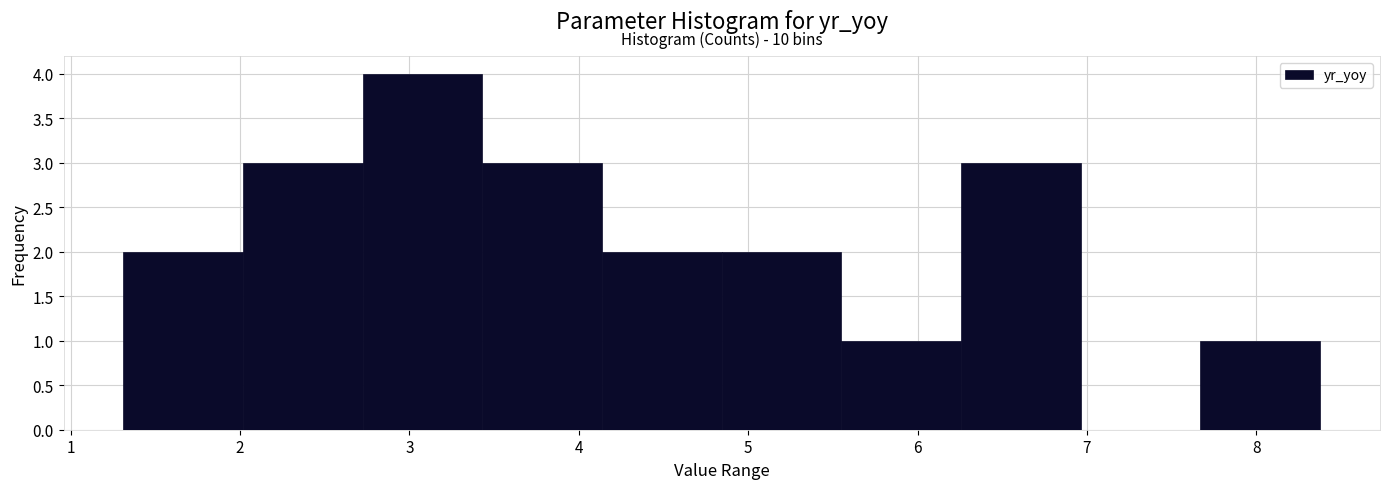

Over which range of the x-axis is the bar tallest?

2.7 to 3.4